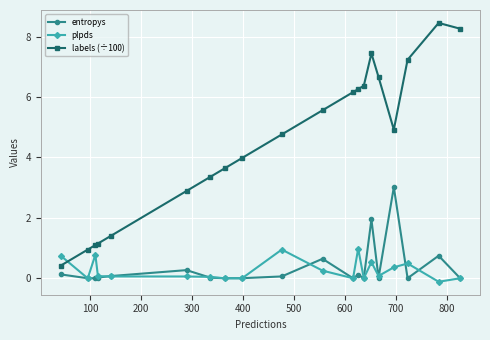

What is the sum of all plpds values?

5.3